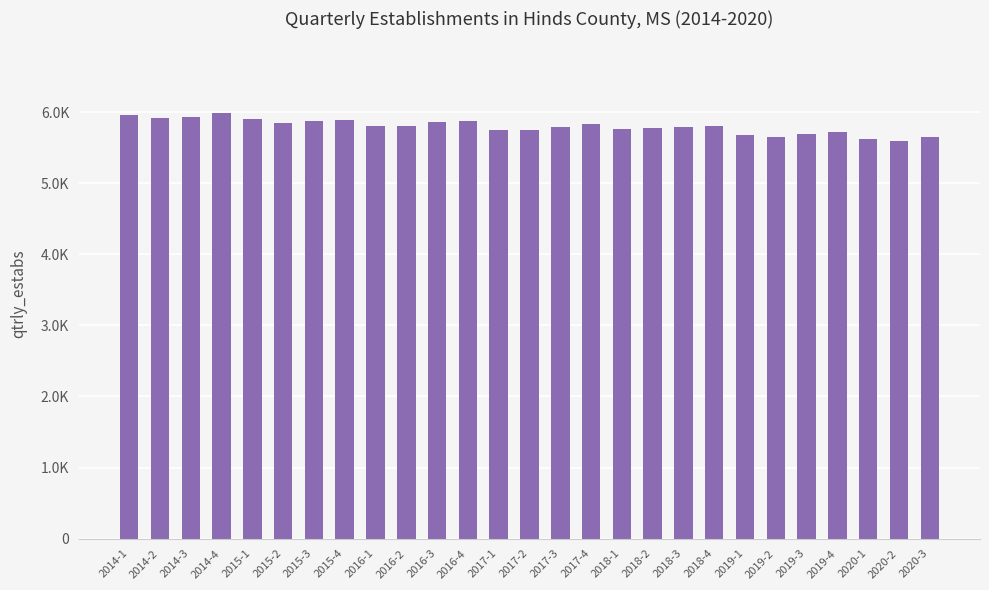

What is the label of the 21st bar from the right?

2015-3